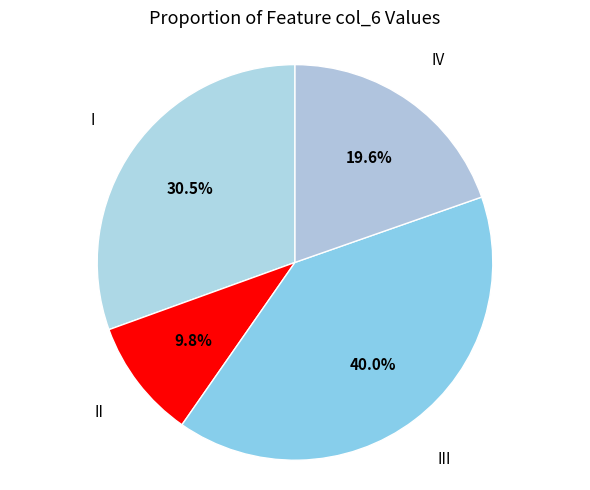

How many slices are in this pie chart?

4